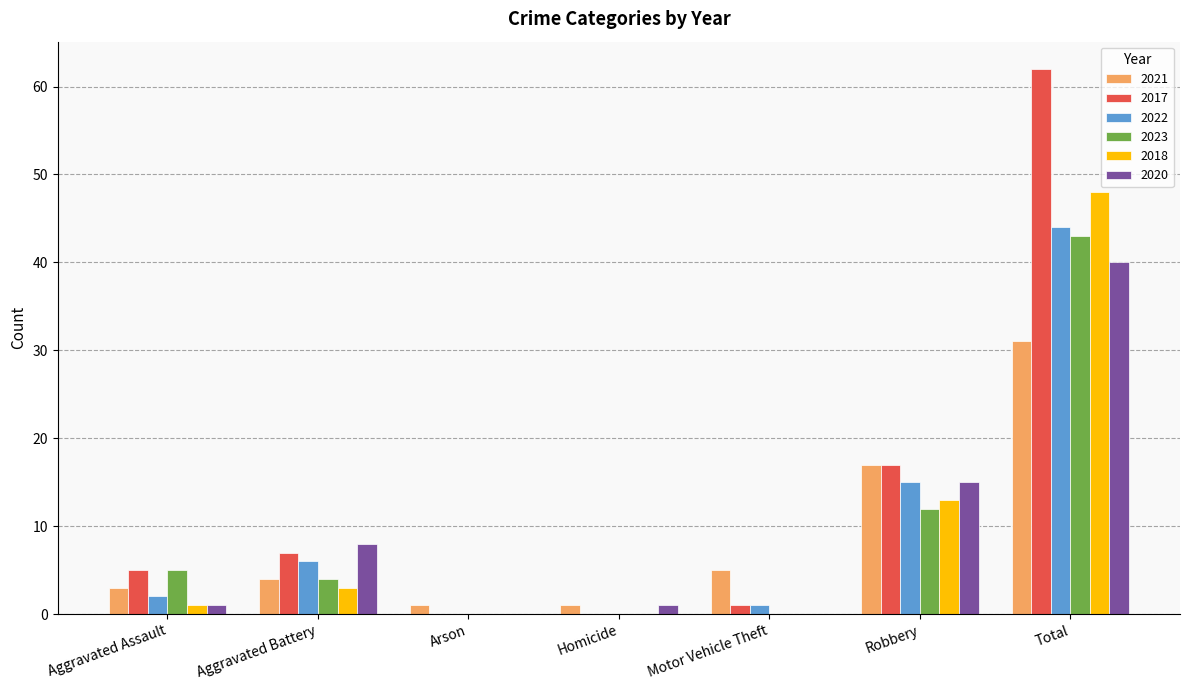

The 2023 series shows 7 at Aggravated Battery. True or false?

False